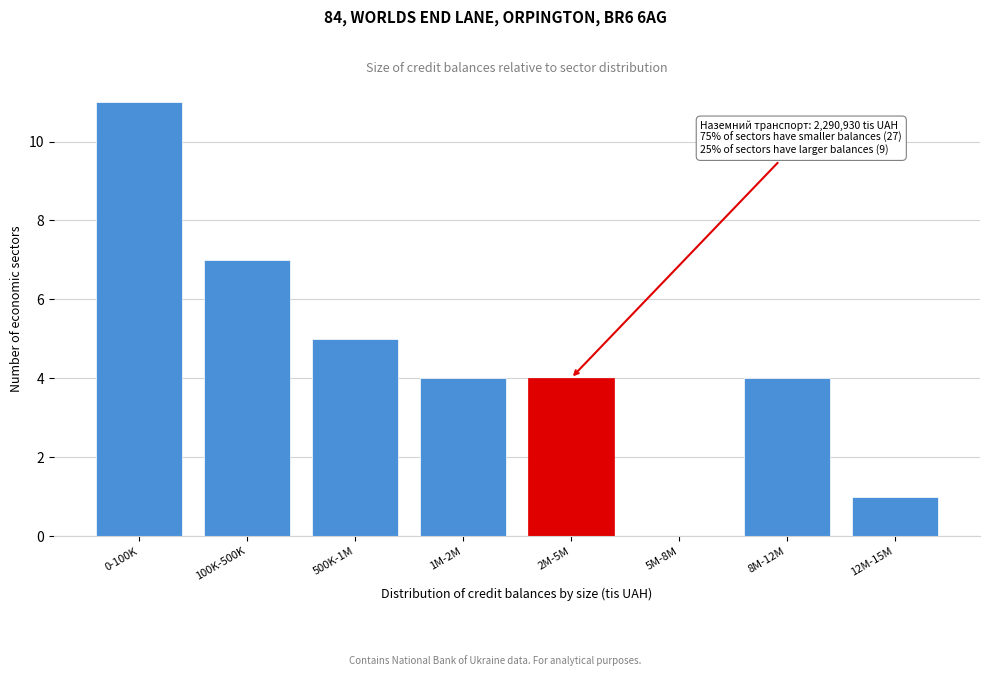

Reading right to left, what are all the values shown in this chart?

12M-15M=1	8M-12M=4	5M-8M=0	2M-5M=4	1M-2M=4	500K-1M=5	100K-500K=7	0-100K=11